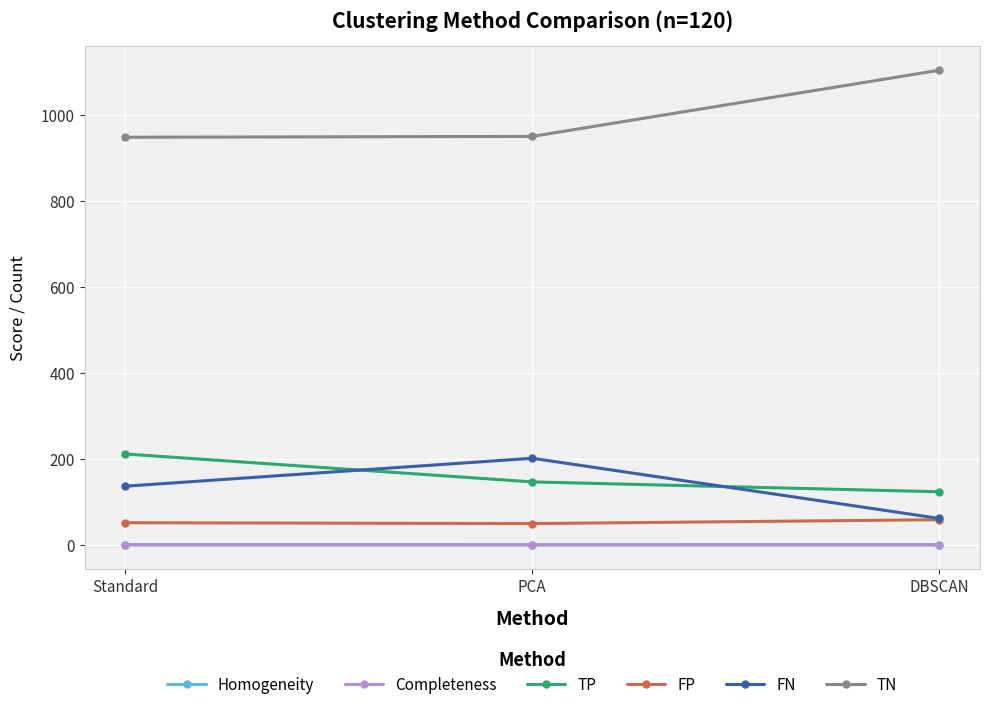

True or false: TN has a value of 1450.7 at PCA.

False